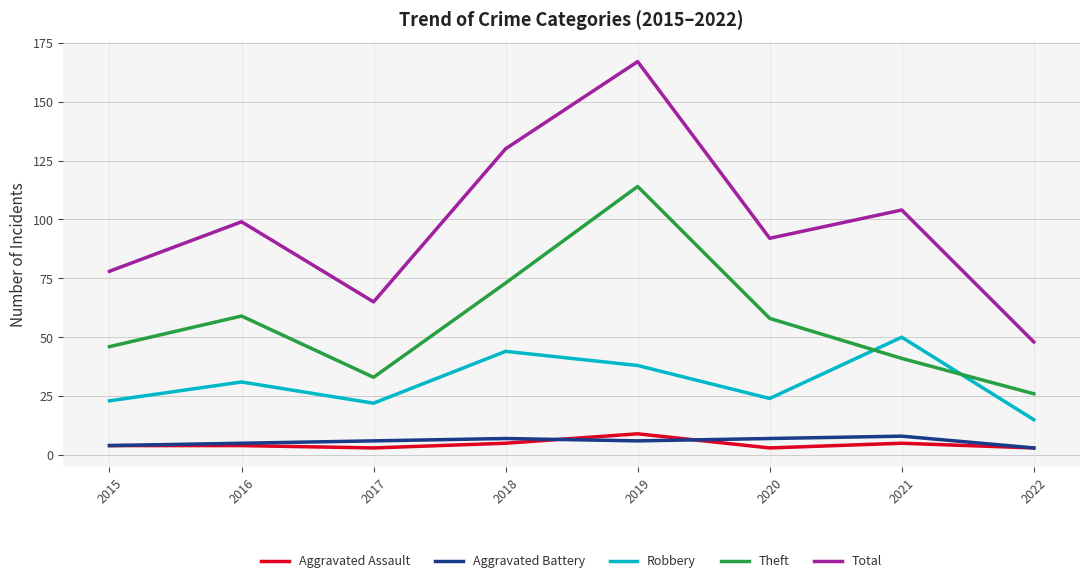

True or false: Aggravated Battery and Robbery intersect in this chart.

False